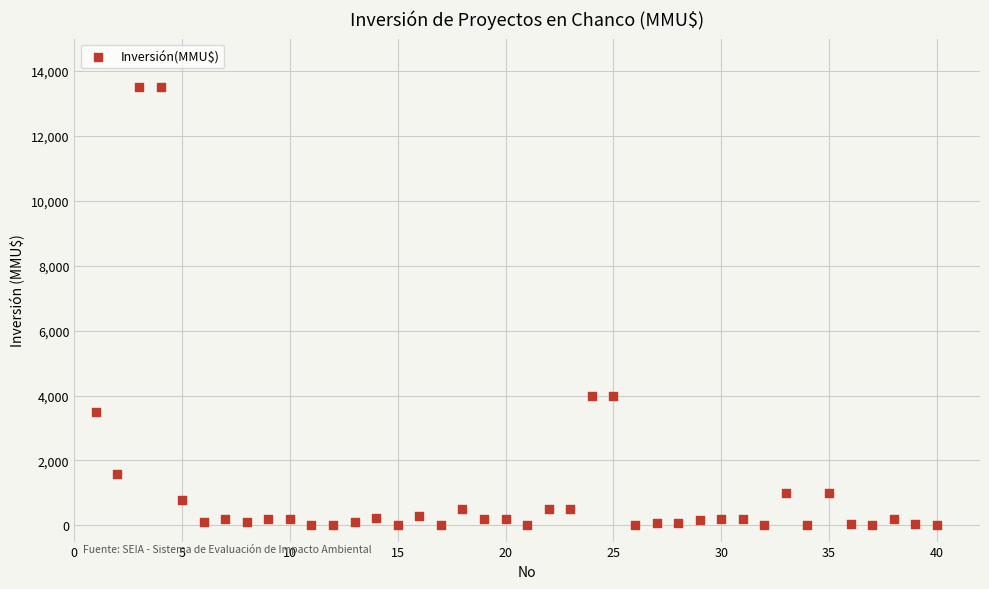

What is the range of Y values (max minus min)?

13500